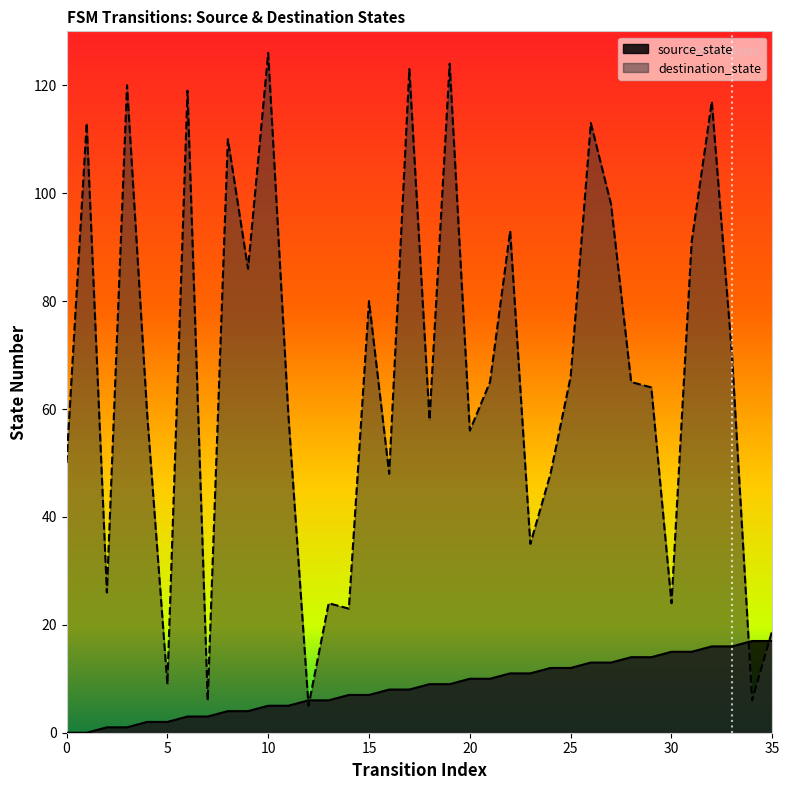

Is it true that destination_state equals 41 at 31?

False